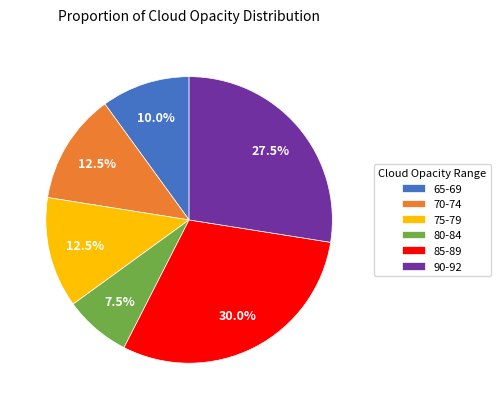

Which slice is the smallest?

80-84